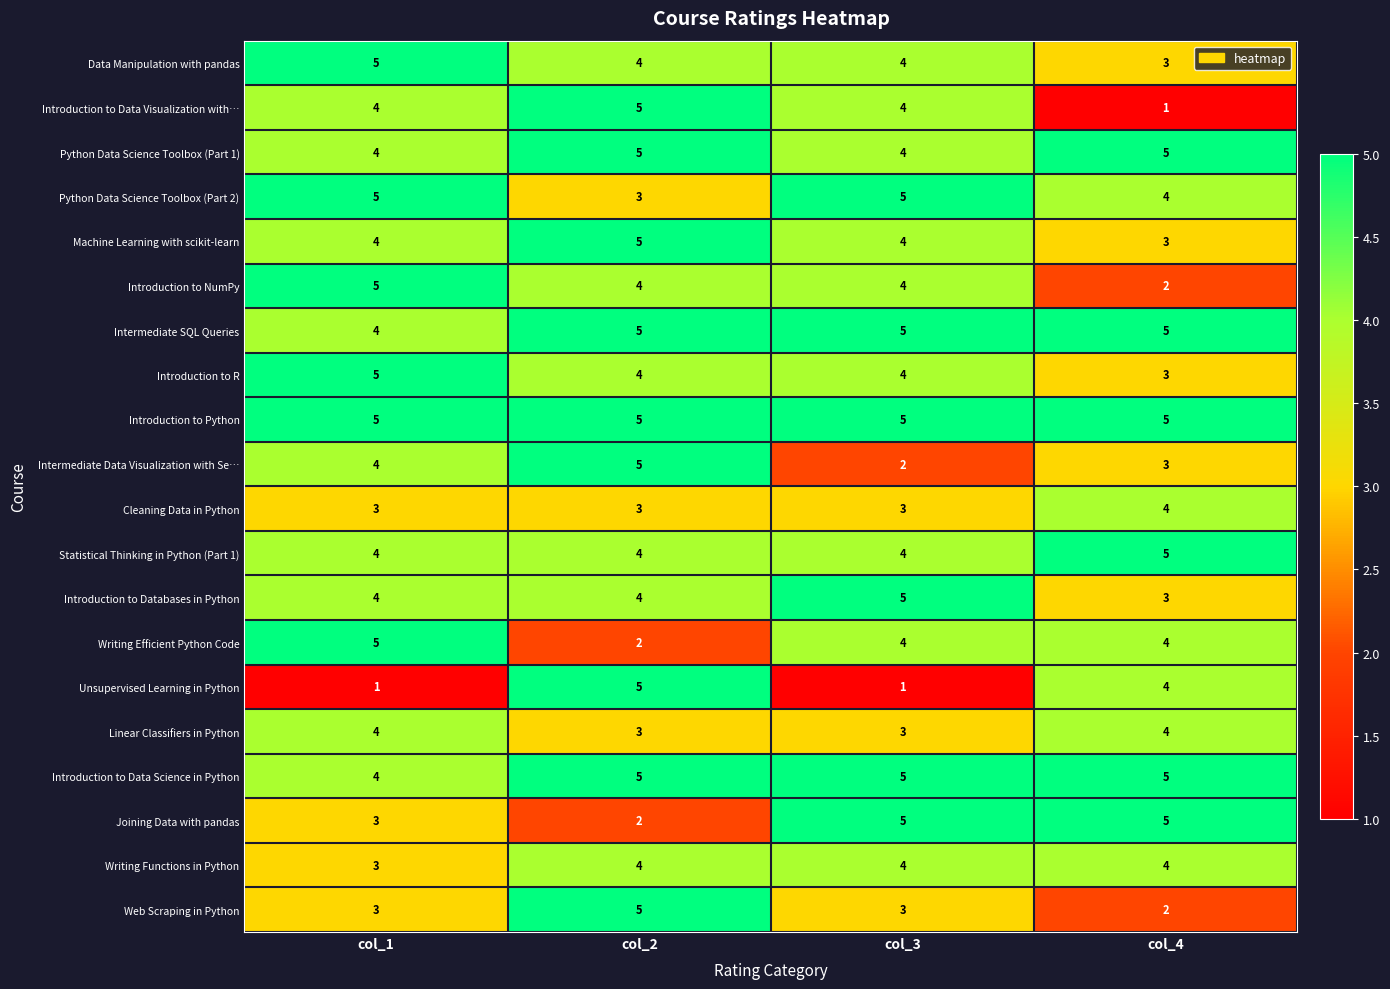

What is the spread (max minus min) of values at col_3?

4